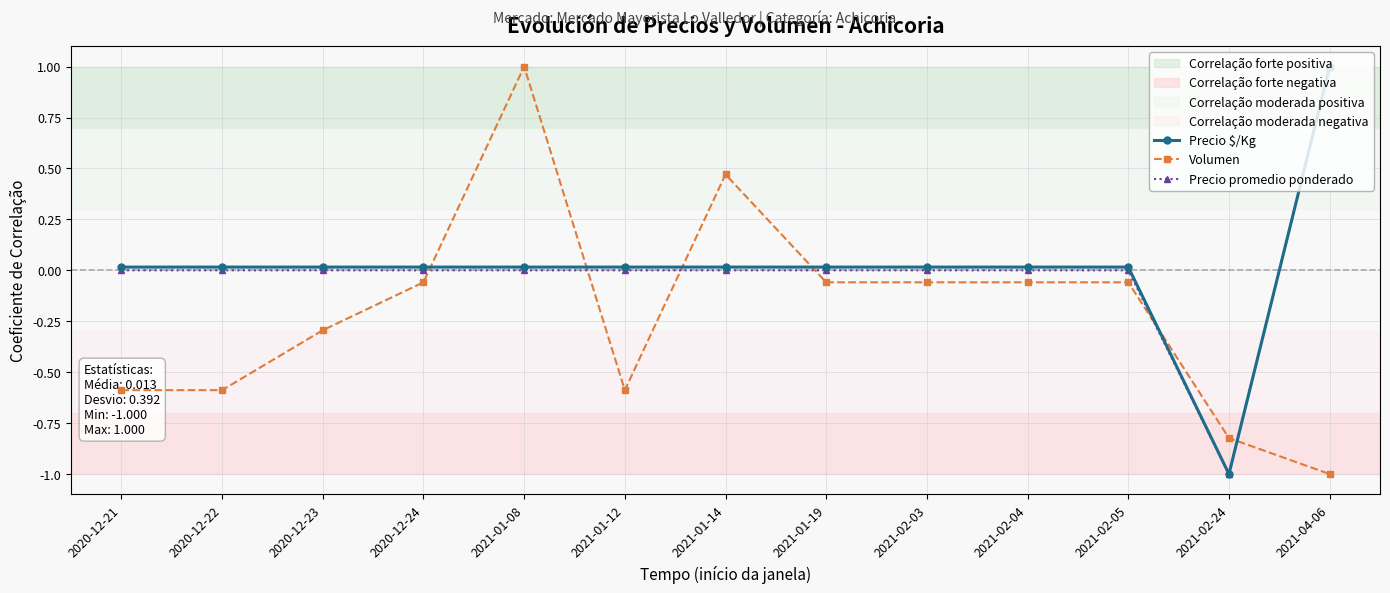

What is the value of the Precio $/Kg point at the 12th from the left?

-1.0